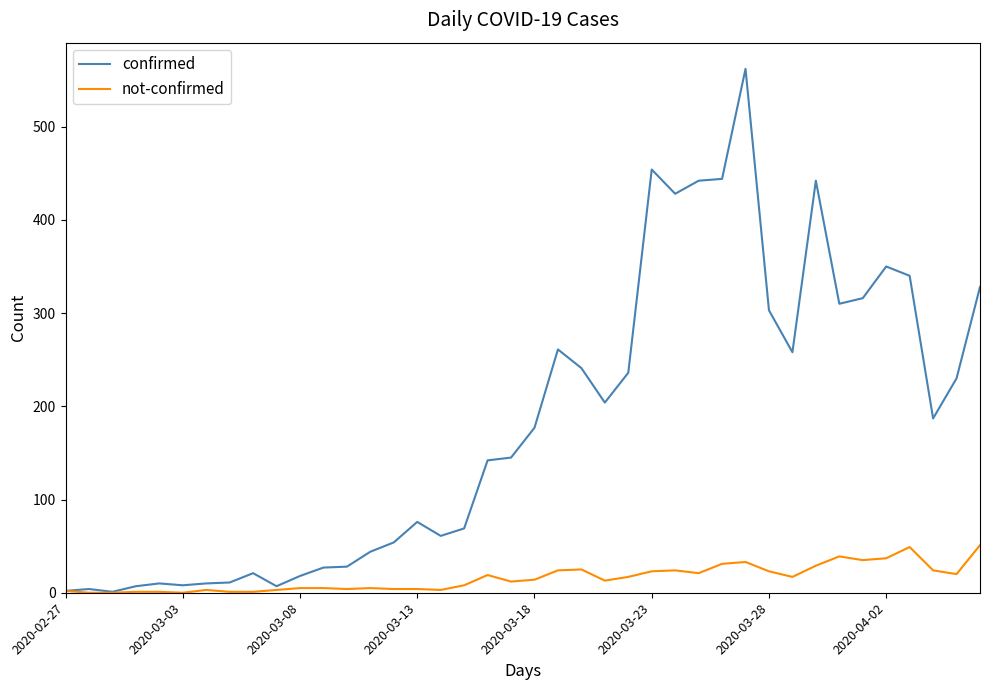

What is the difference between the maximum and minimum values in the not-confirmed series?

51